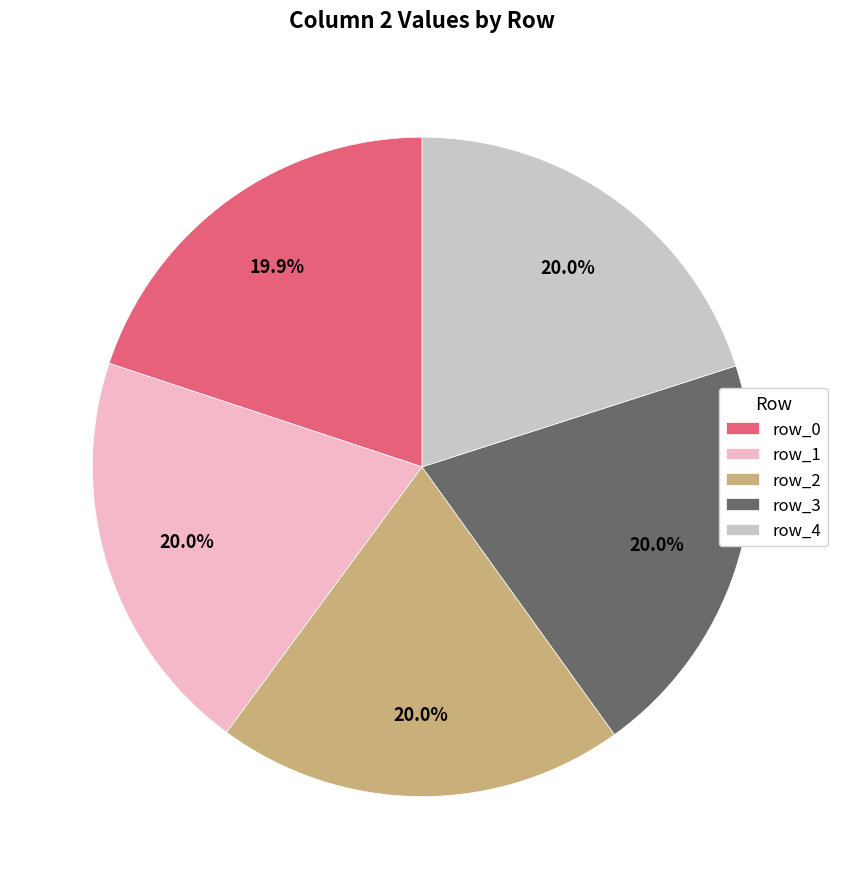

Approximately how many times larger is the value at row_4 compared to row_3?

1.0